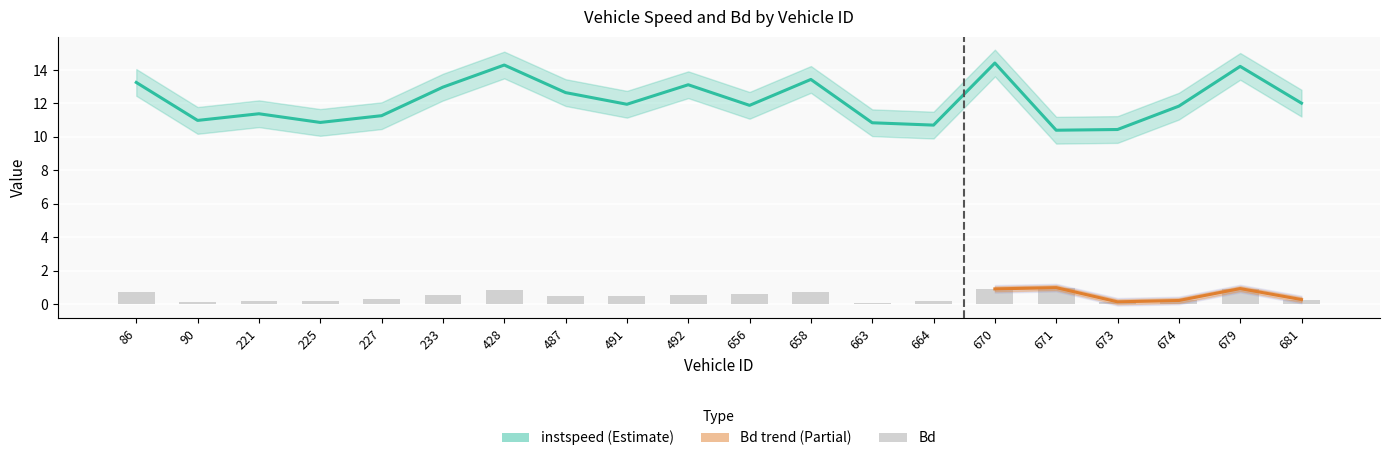

Reading left to right, what are all the values shown in this chart?

instspeed: 13.3	11.0	11.4	10.9	11.3	13.0	14.3	12.7	12.0	13.1	11.9	13.4	10.8	10.7	14.4	10.4	10.4	11.8	14.2	12.0
Bd: 0.8	0.2	0.2	0.2	0.3	0.5	0.9	0.5	0.5	0.6	0.6	0.7	0.1	0.2	0.9	1.0	0.1	0.2	0.9	0.3